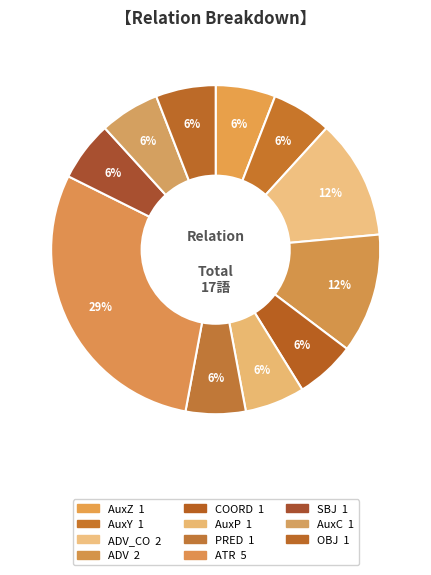

How many slices are in this pie chart?

11